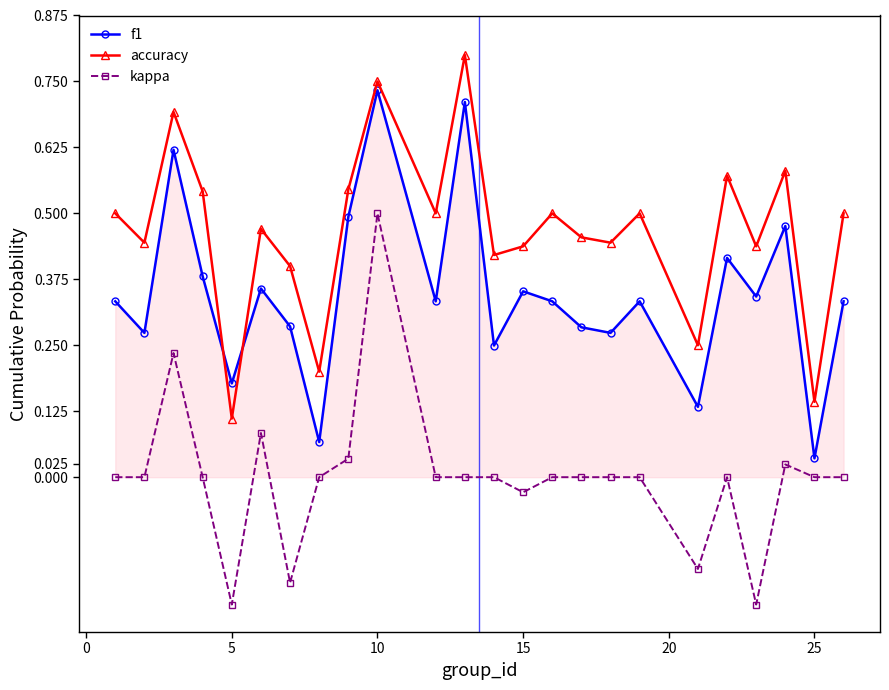

Which series has the largest range (max minus min)?

kappa